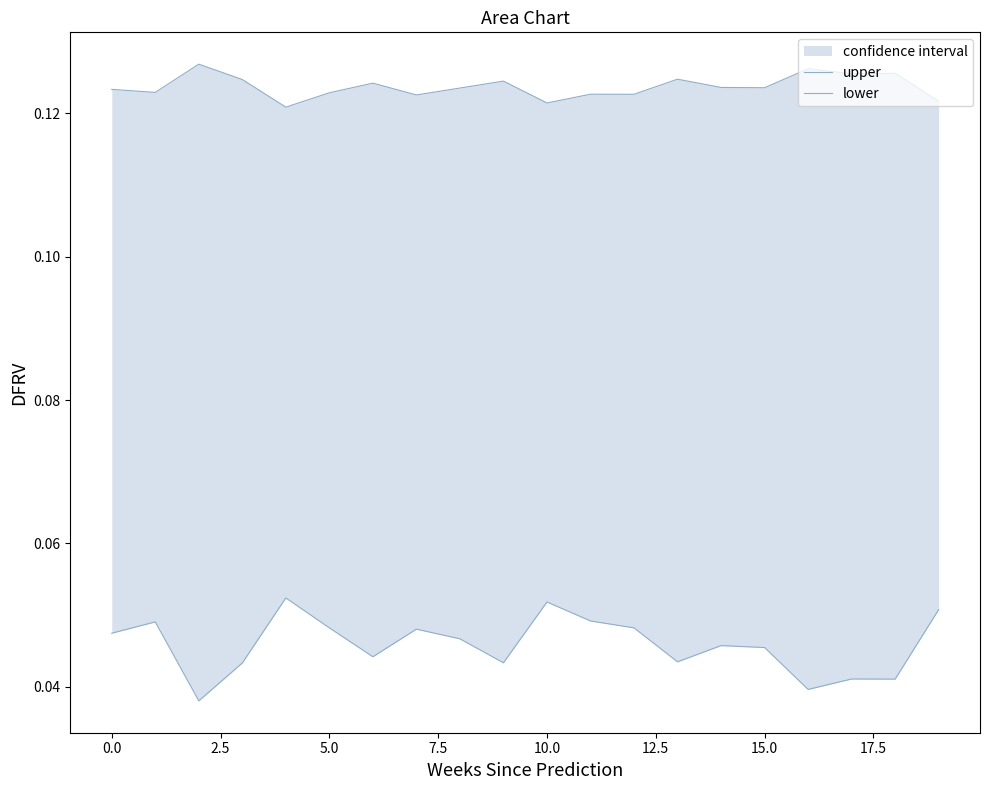

What is the spread (max minus min) of values at 14?

0.1